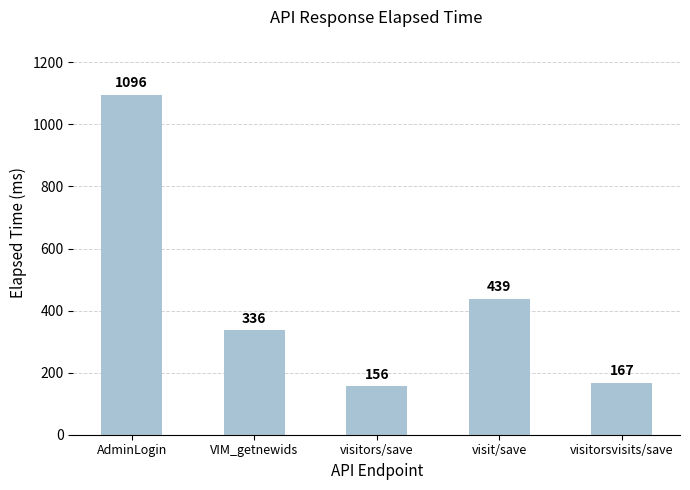

Approximately how many times larger is the value at visit/save compared to visitors/save?

2.8